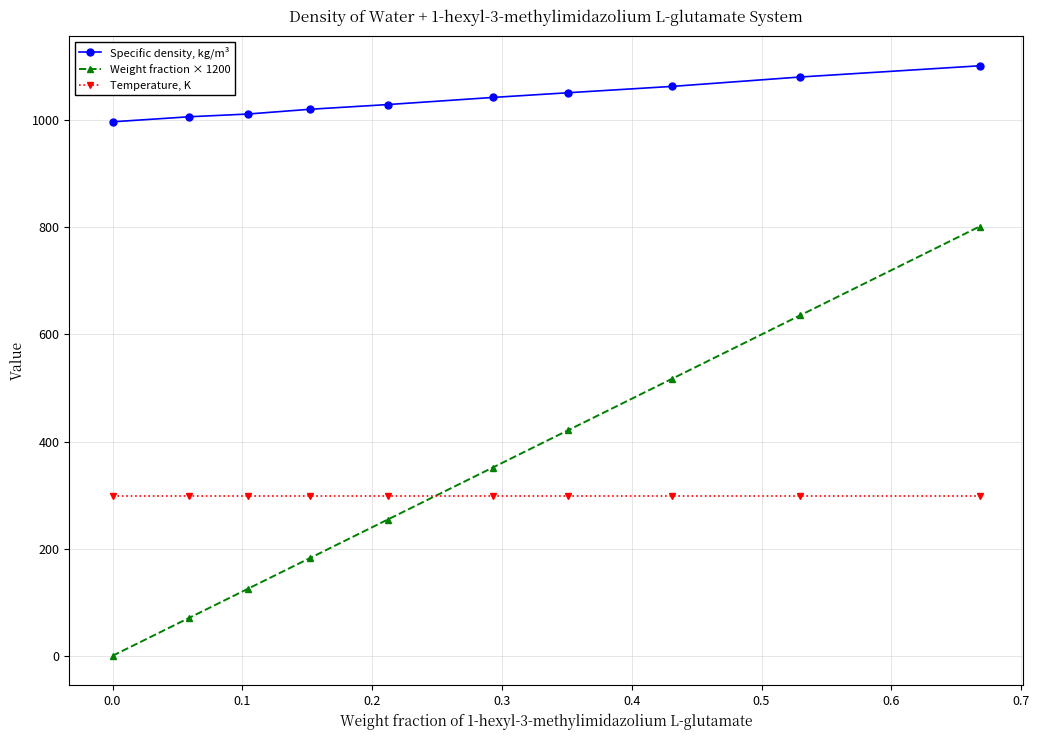

True or false: Weight fraction × 1200 and Specific density, kg/m³ intersect in this chart.

False